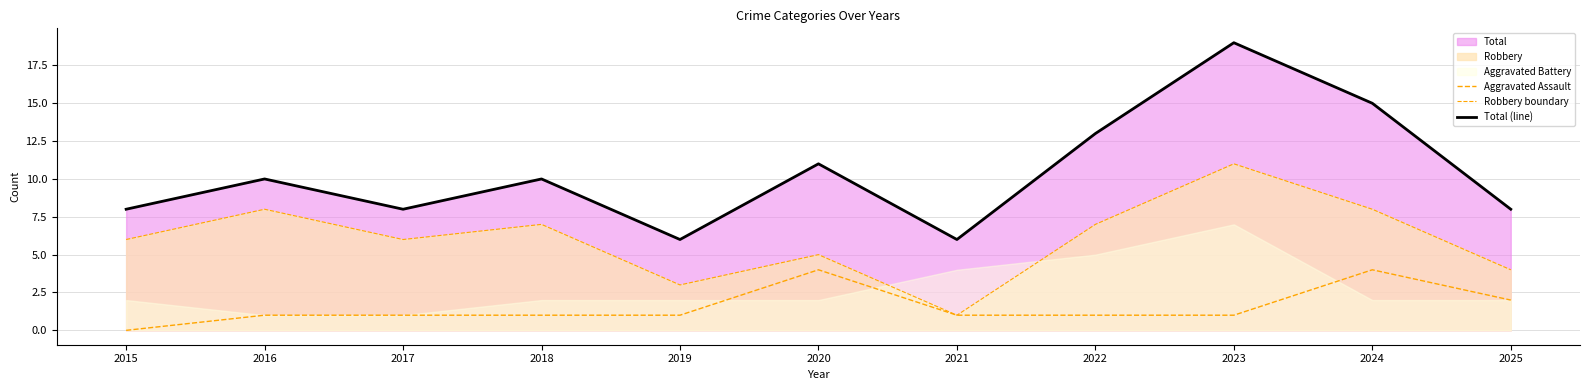

True or false: Total (line) has a value of 6 at 2016.

False